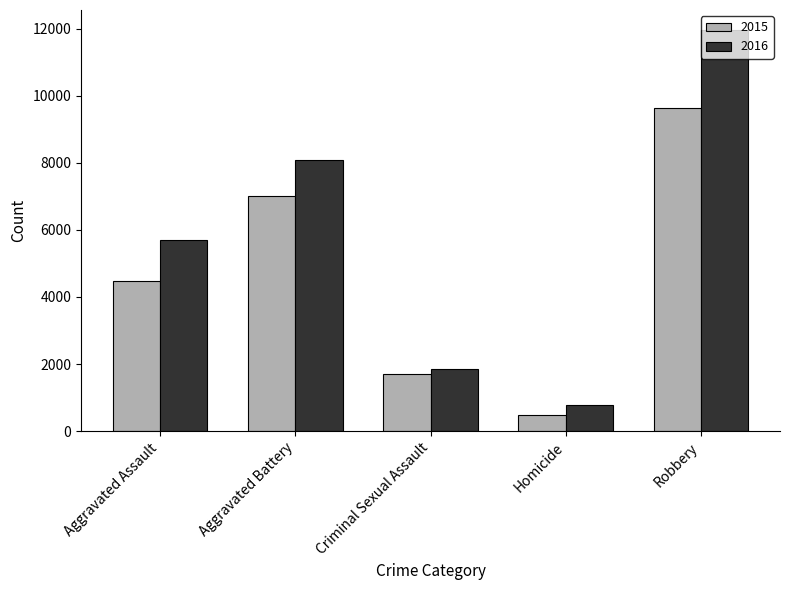

What value does the 2015 series have at Robbery, to the nearest 50?

9650